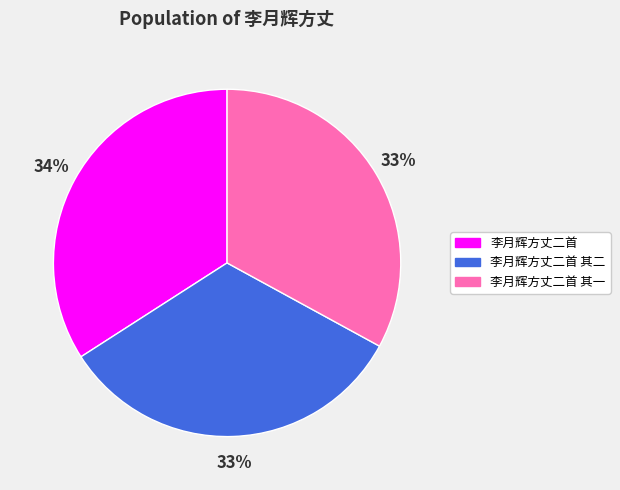

Combined, do 李月辉方丈二首 其一 and 李月辉方丈二首 account for over 50%?

Yes